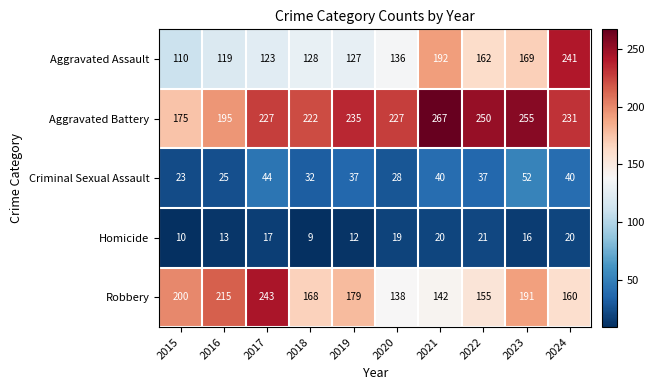

What is the approximate value of Criminal Sexual Assault at 2020, to the nearest 5?

30